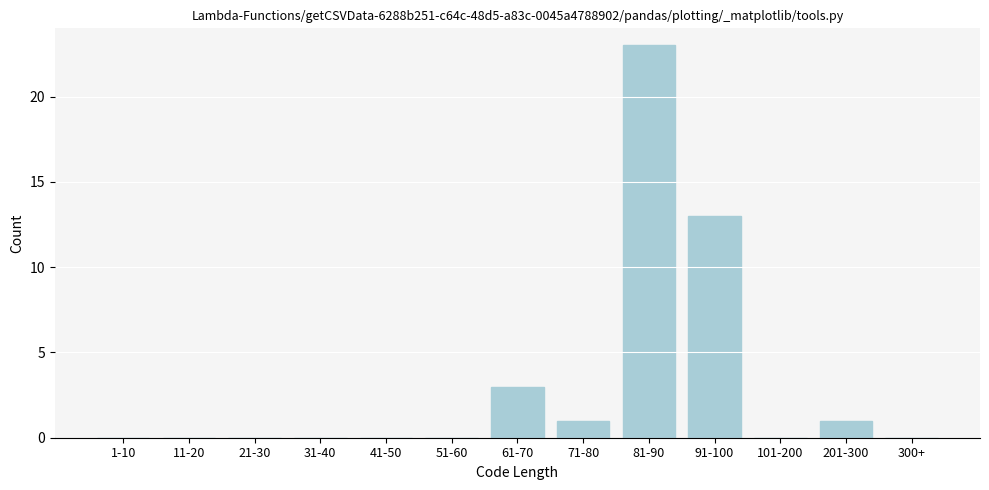

Reading left to right, transcribe all the data shown in this chart.

1-10=0	11-20=0	21-30=0	31-40=0	41-50=0	51-60=0	61-70=3	71-80=1	81-90=23	91-100=13	101-200=0	201-300=1	300+=0